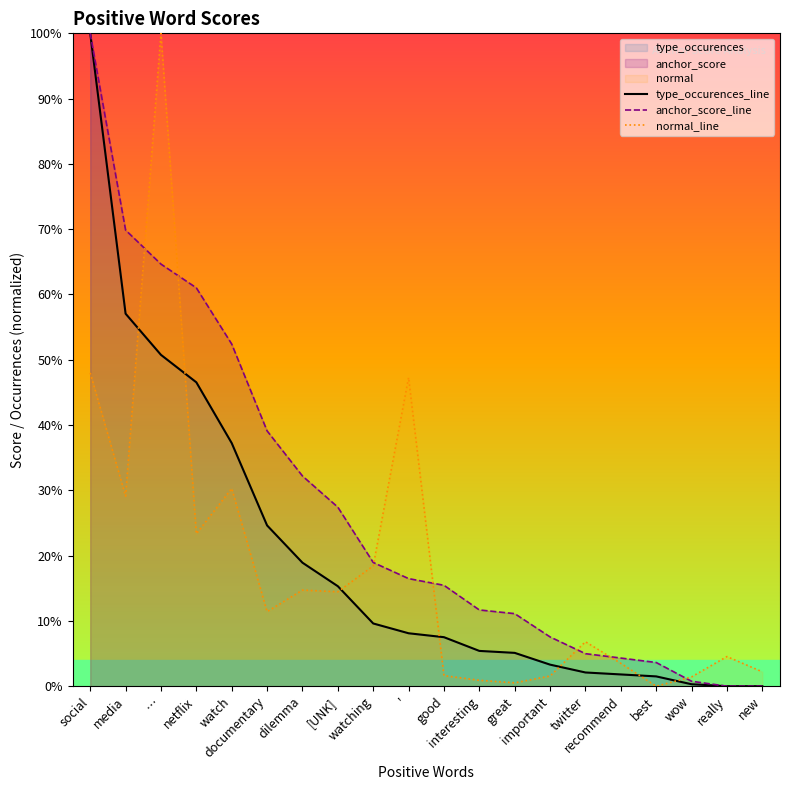

What is the label of the 16th point from the right?

watch